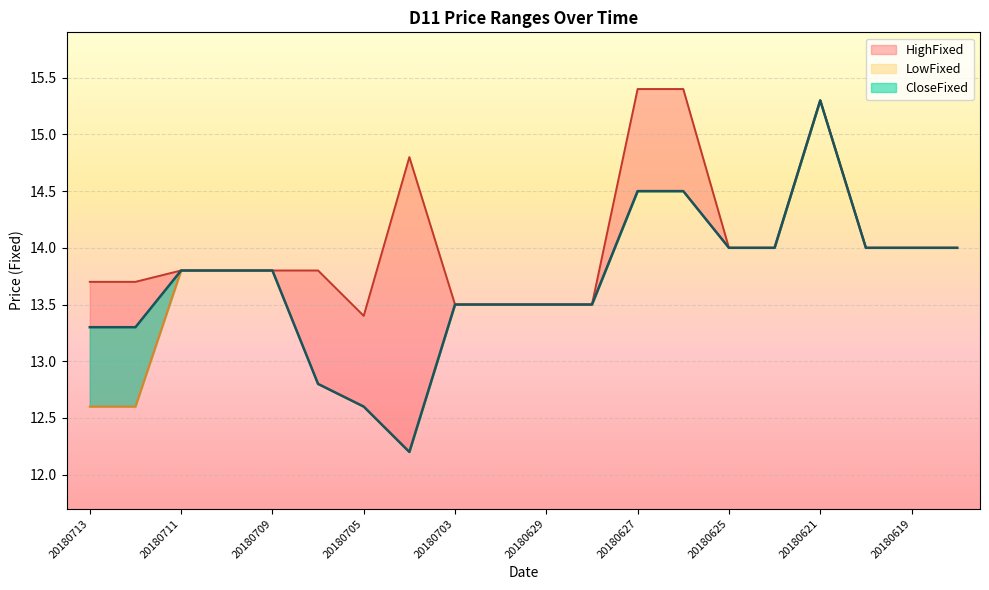

True or false: HighFixed and CloseFixed cross at least once.

False